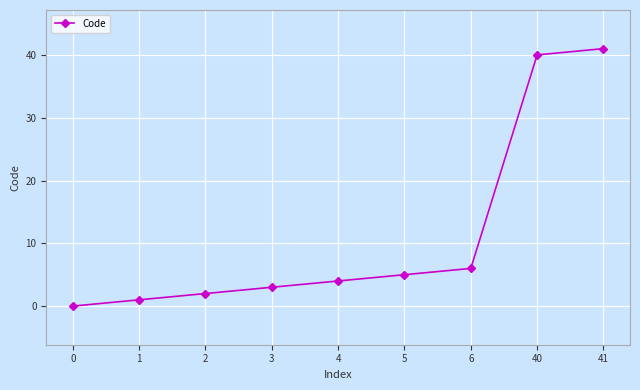

Rank the categories by value from lowest to highest.

0, 1, 2, 3, 4, 5, 6, 40, 41